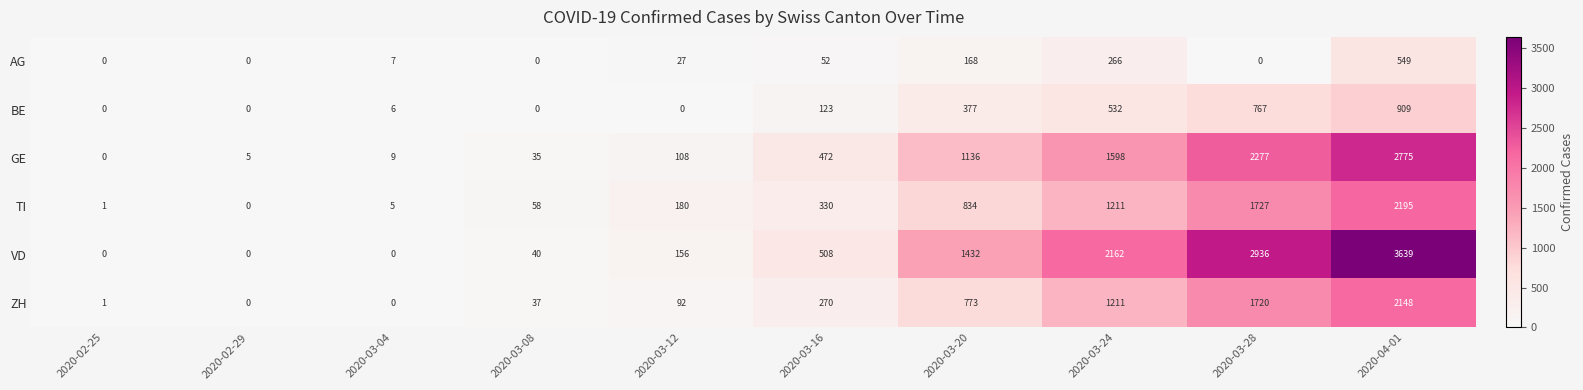

The TI series shows 330 at 2020-03-16. True or false?

True